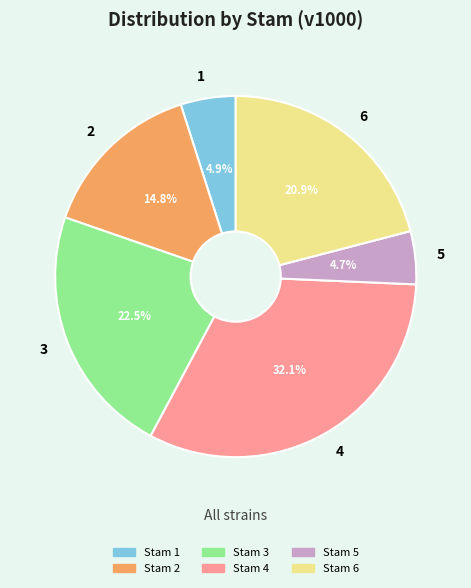

What portion of the pie excludes Stam 2?

85.2%